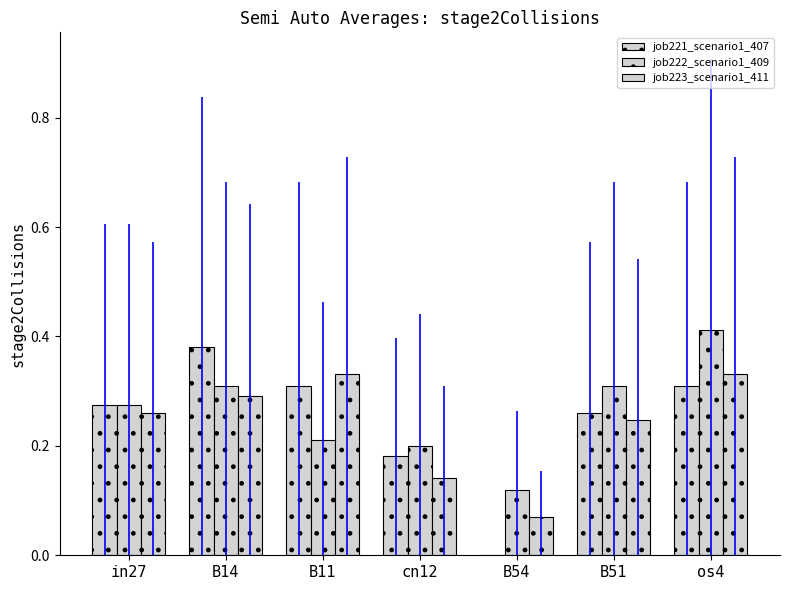

How many data points in job221_scenario1_407 are above 0?

6